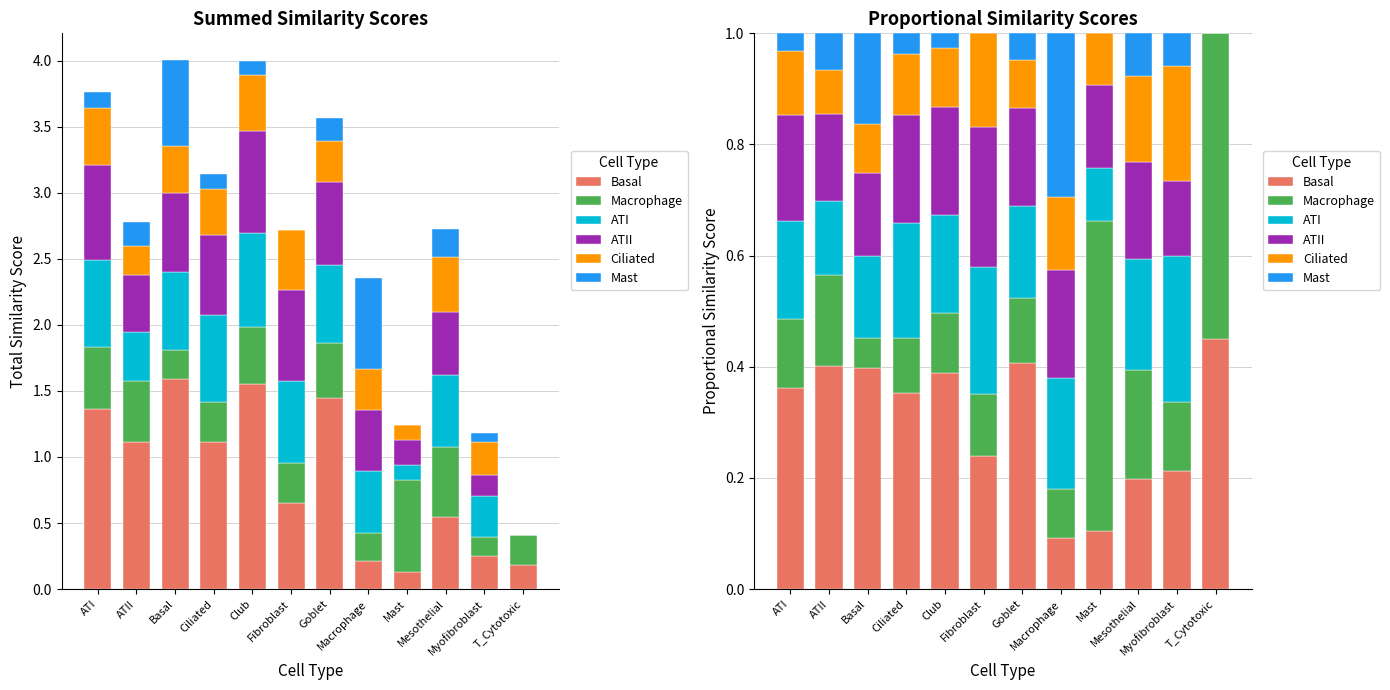

Is it true that Basal equals 0.5 at ATI?

False